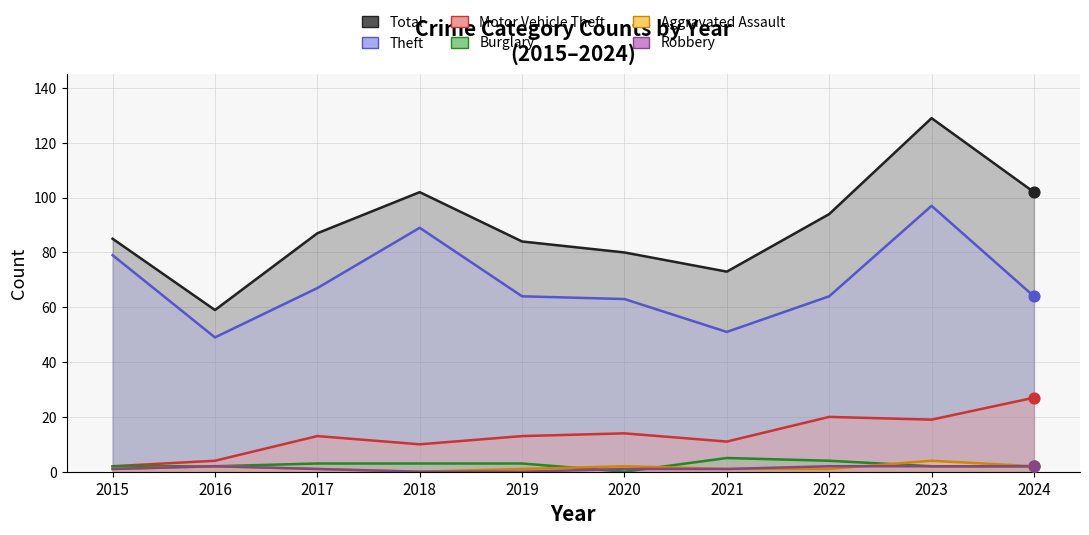

Which series contains the lowest Y value?

Burglary